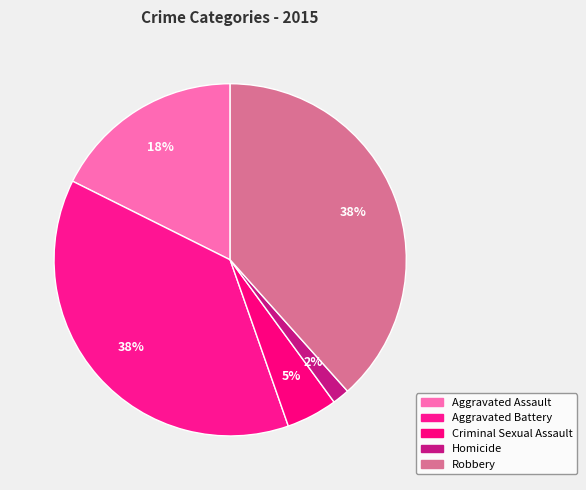

To the nearest percent, what is the difference between the Aggravated Assault and Aggravated Battery slice percentages?

20%